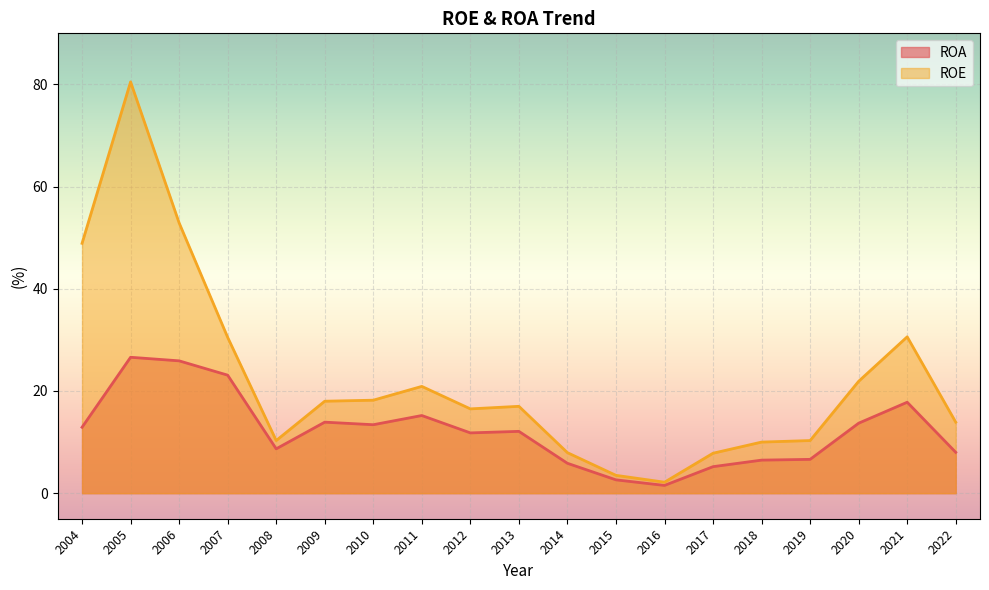

Reading left to right, extract all data points from this chart.

ROA: 2004=12.9	2005=26.6	2006=25.9	2007=23.1	2008=8.7	2009=13.9	2010=13.4	2011=15.2	2012=11.8	2013=12.1	2014=5.8	2015=2.6	2016=1.5	2017=5.2	2018=6.5	2019=6.6	2020=13.7	2021=17.8	2022=8.0
ROE: 2004=48.9	2005=80.5	2006=52.9	2007=30.5	2008=10.3	2009=18.0	2010=18.2	2011=20.9	2012=16.5	2013=17.0	2014=7.9	2015=3.5	2016=2.1	2017=7.8	2018=10.0	2019=10.3	2020=21.9	2021=30.6	2022=13.9